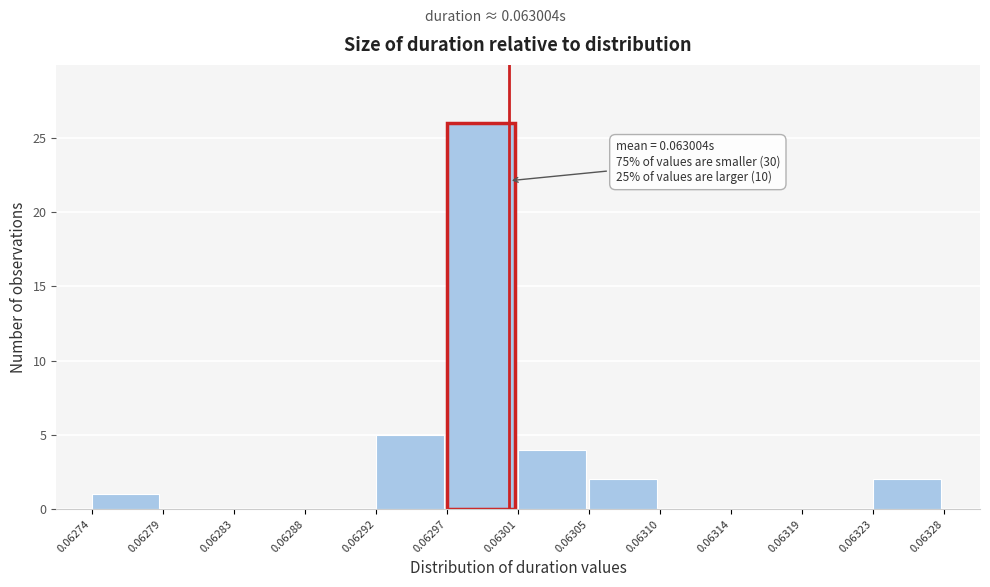

Which range on the x-axis has the tallest bar?

0.06297 to 0.06301